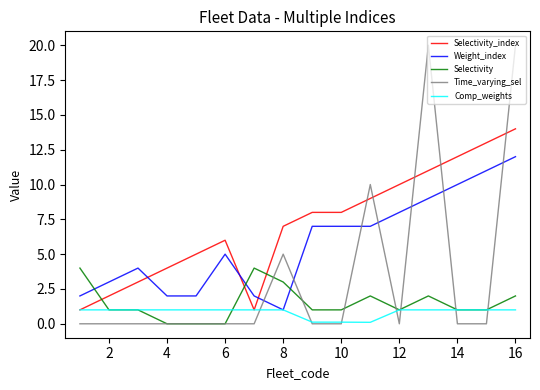

Which series ends up on top after the final intersection of Selectivity_index and Time_varying_sel?

Time_varying_sel